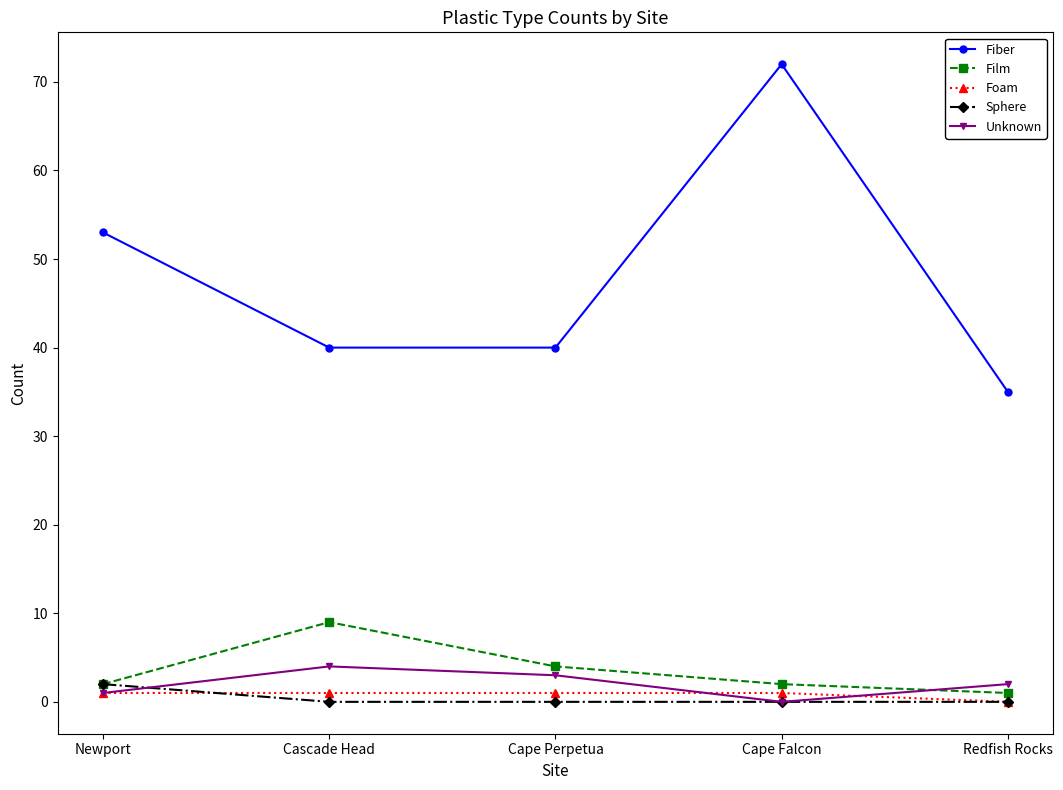

How many Unknown values are between 1 and 3?

3